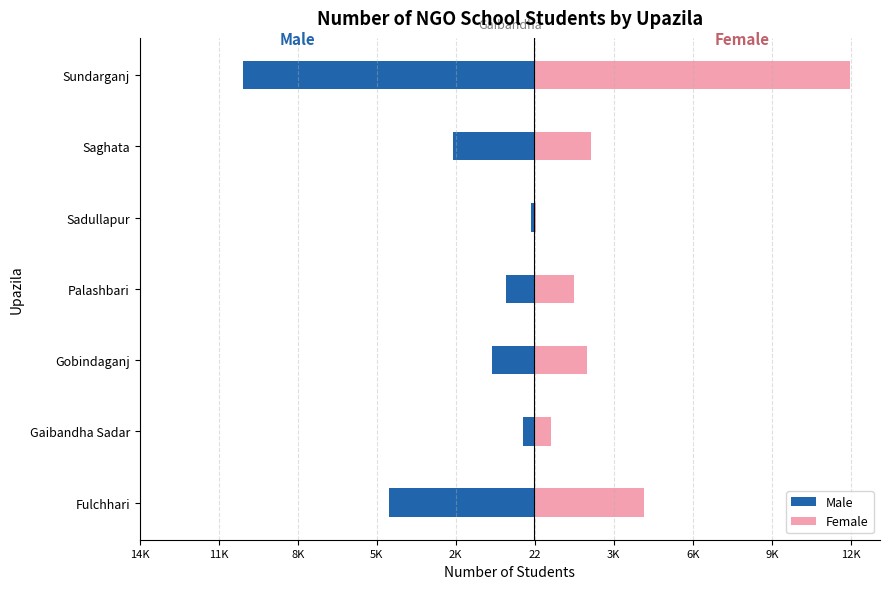

What is the minimum value shown in the chart?

-11056